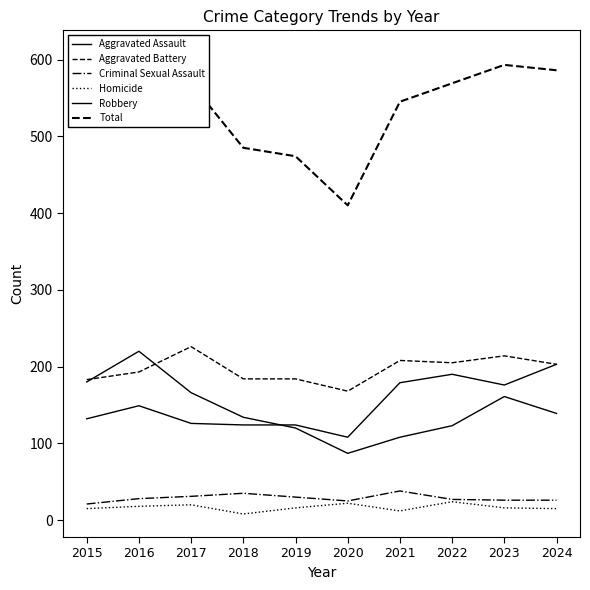

At 2018, list the series in order from smallest to largest.

Homicide, Criminal Sexual Assault, Aggravated Assault, Robbery, Aggravated Battery, Total